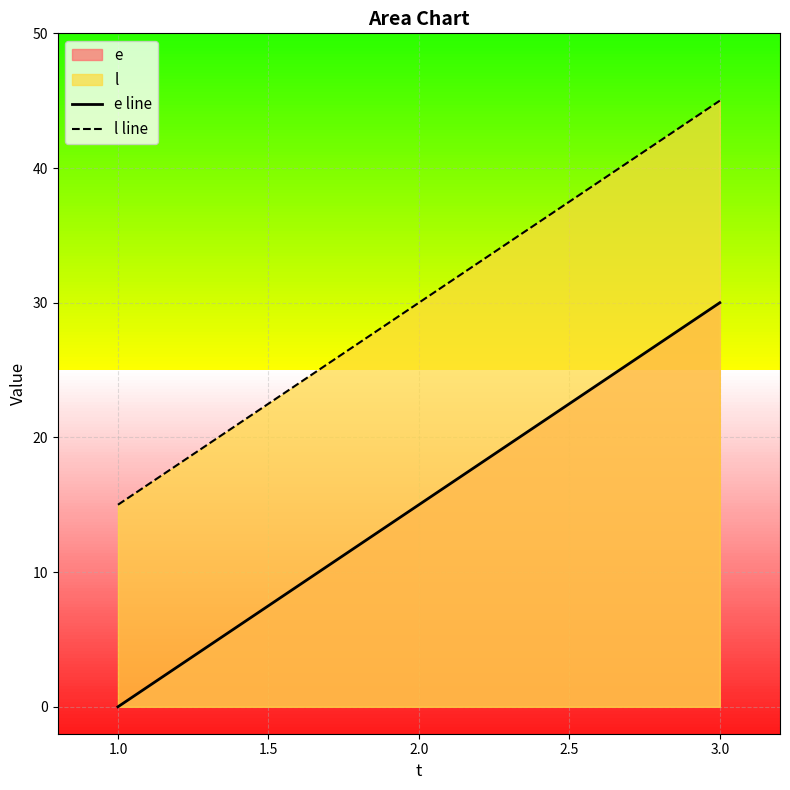

True or false: e line has a value of 15 at 2.0.

True